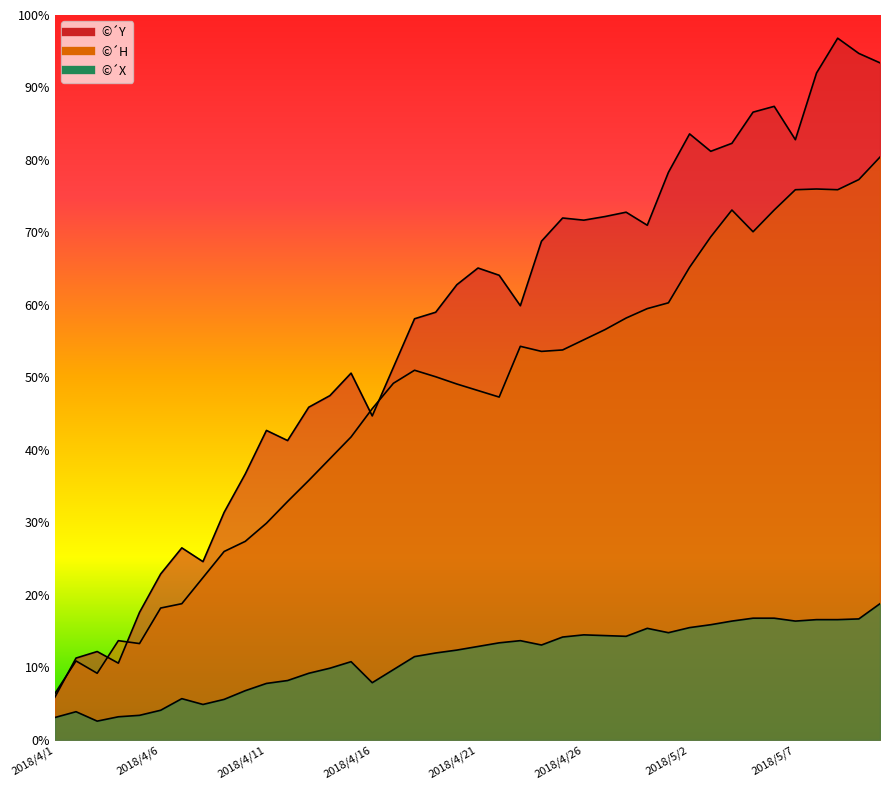

What is the difference between the maximum and second lowest values in the ©´H series?

71.2